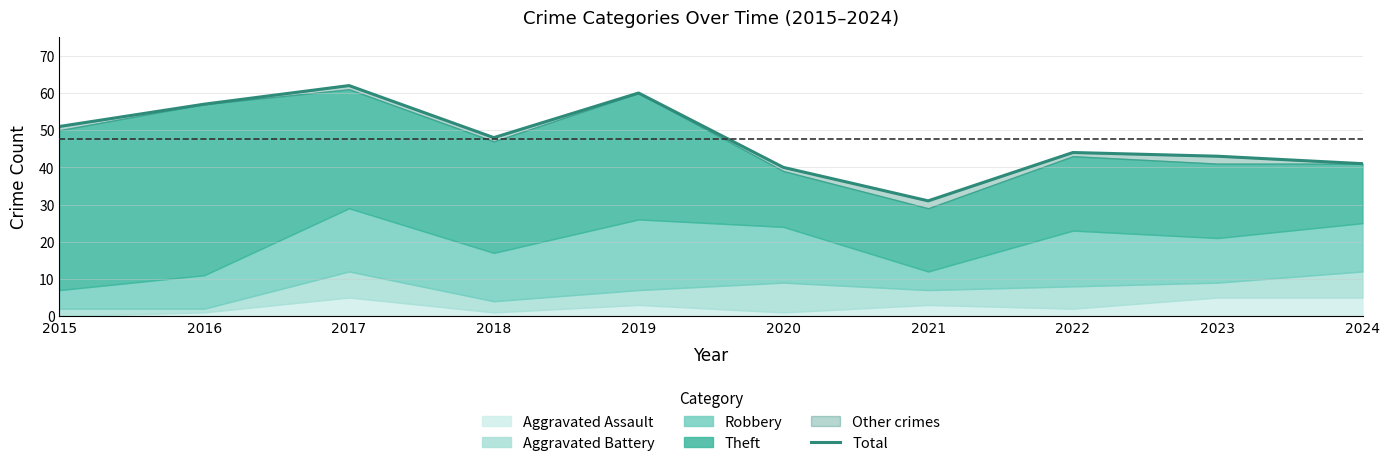

Reading left to right, list all the values displayed in this chart.

51	57	62	48	60	40	31	44	43	41